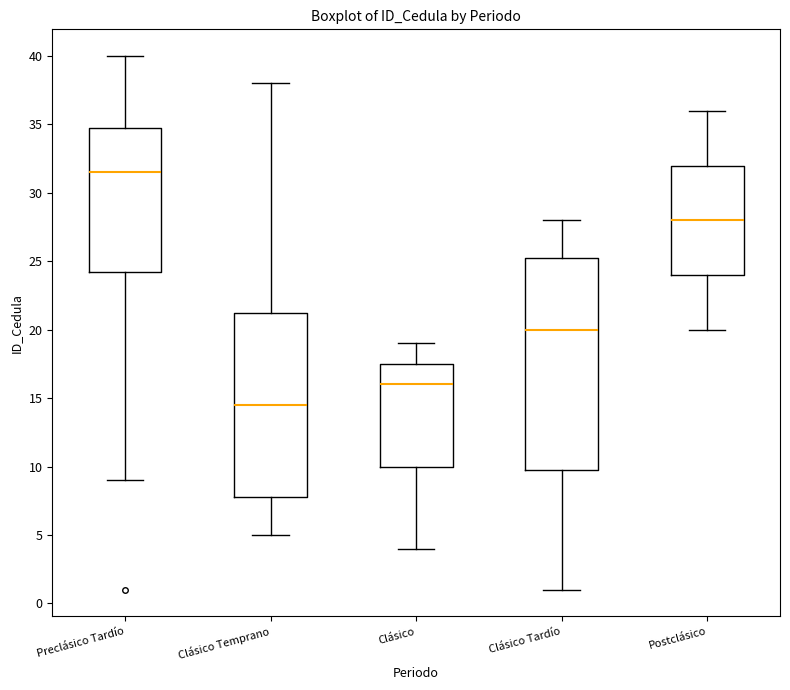

Which box has the lowest median line?

Clásico Temprano